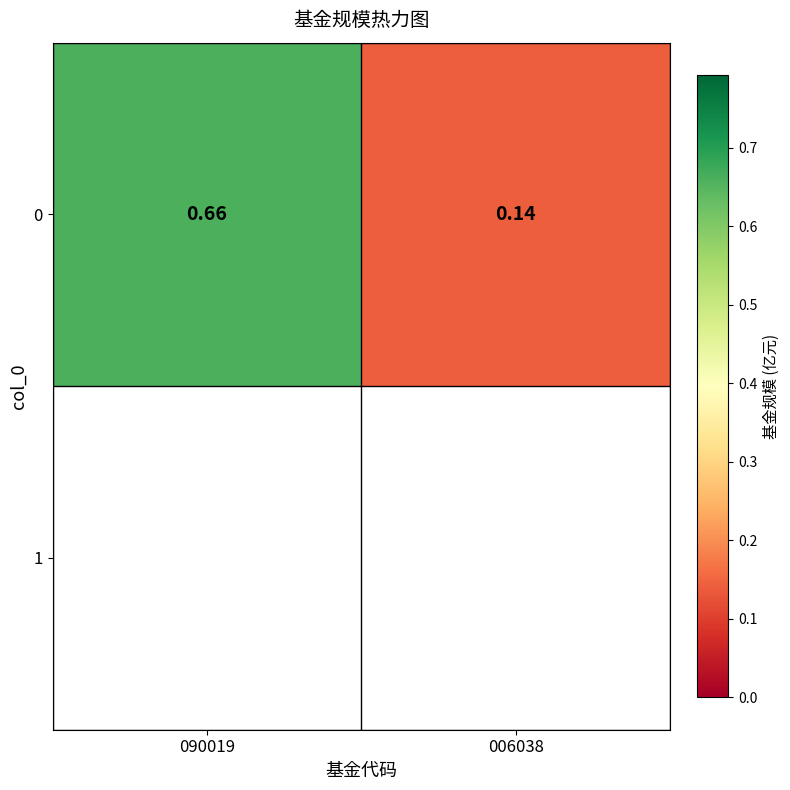

How many data points does each series have?

2